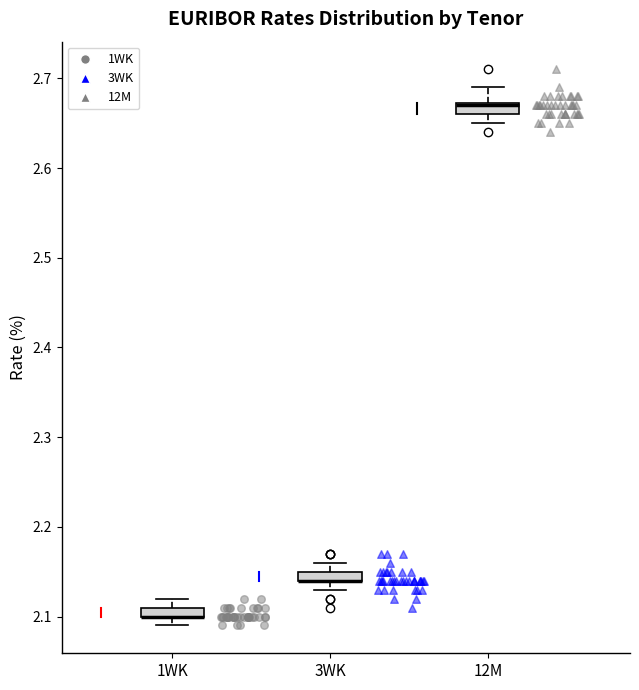

Where does the upper whisker of the box for 3WK end on the y-axis? The values are not printed on the chart, so give them approximately, as read against the axis.

2.16